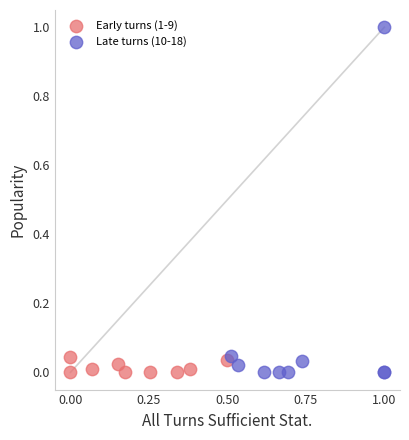

Which series has the widest spread of Y values?

Late turns (10-18)